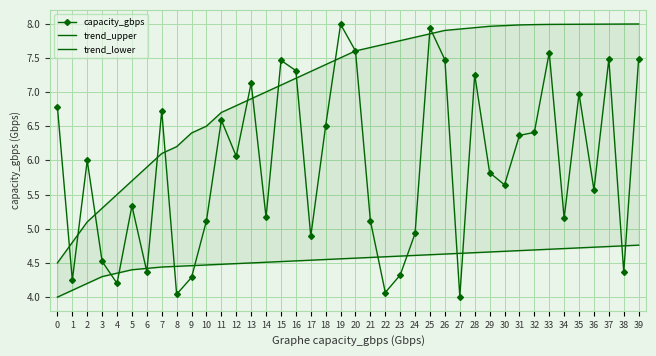

Which series changed the most between 22 and 24?

capacity_gbps